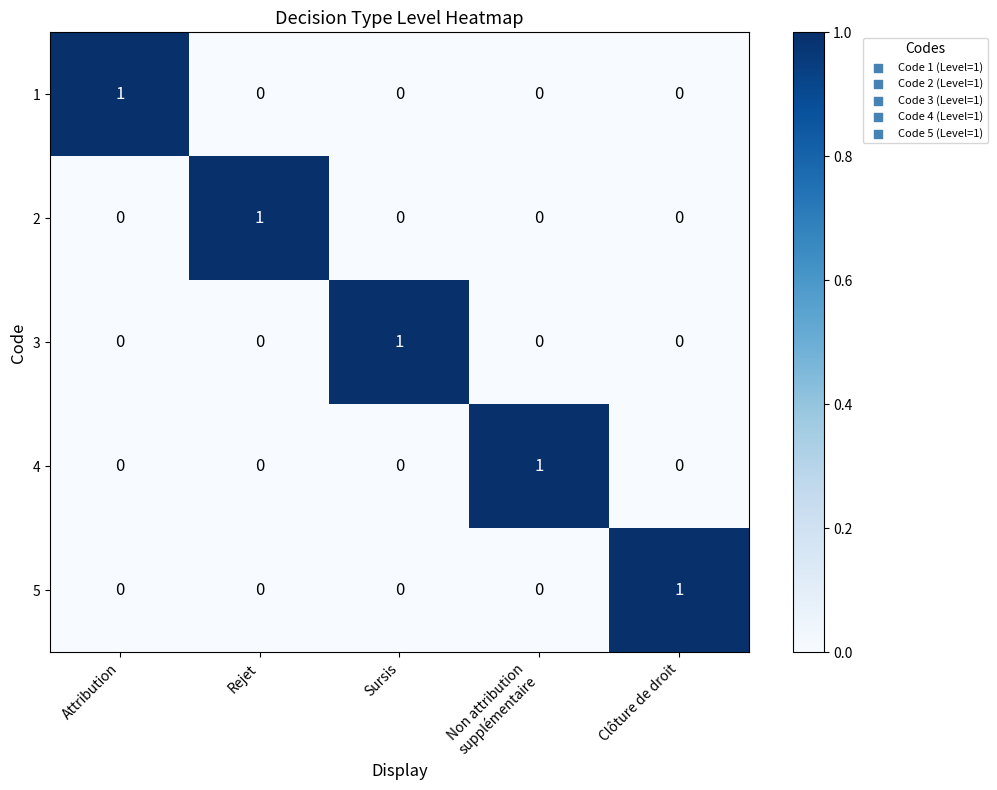

Reading left to right, what are all the values shown in this chart?

1: 1	0	0	0	0
2: 0	1	0	0	0
3: 0	0	1	0	0
4: 0	0	0	1	0
5: 0	0	0	0	1